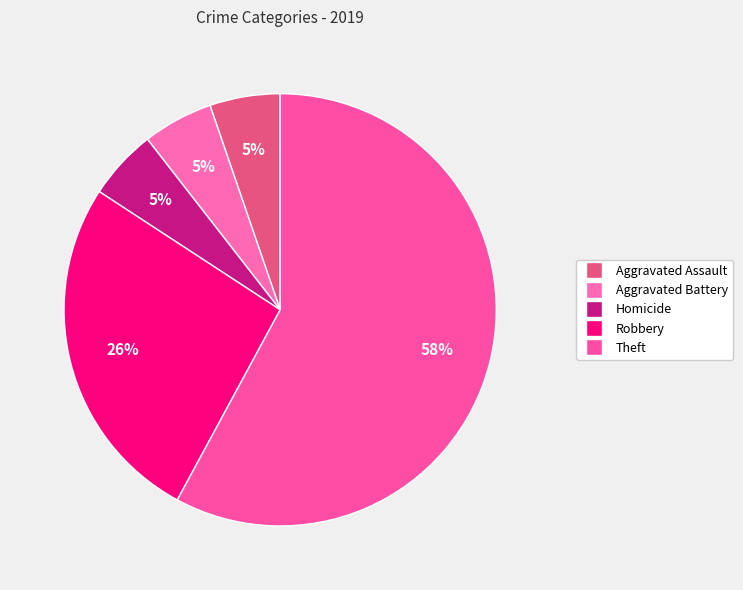

How many segments does this pie chart have?

5